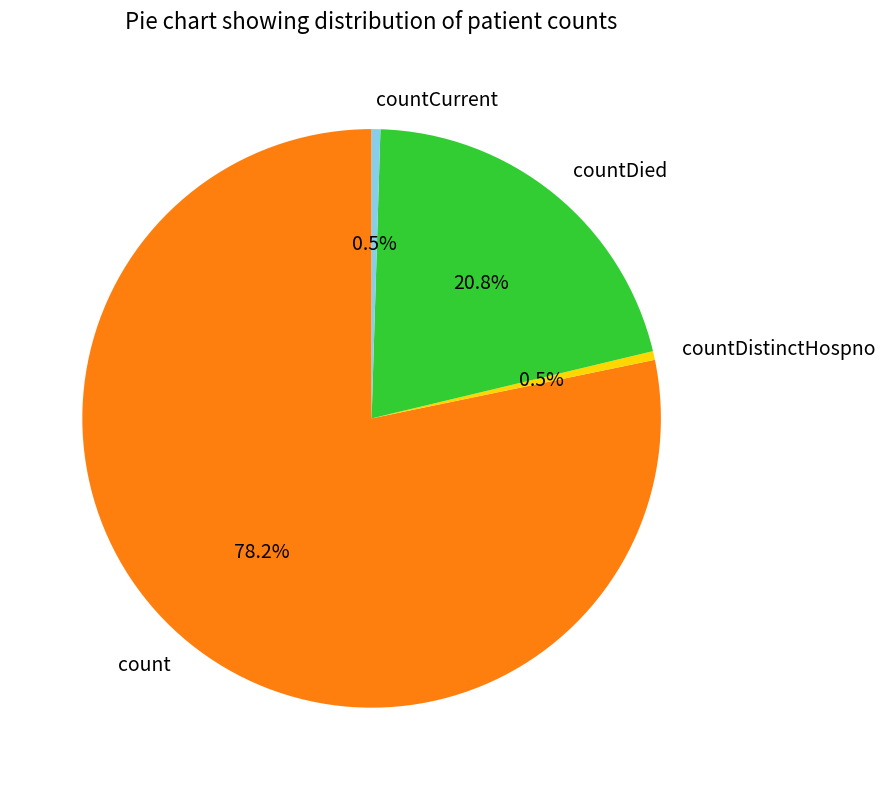

Which slice is the largest?

count